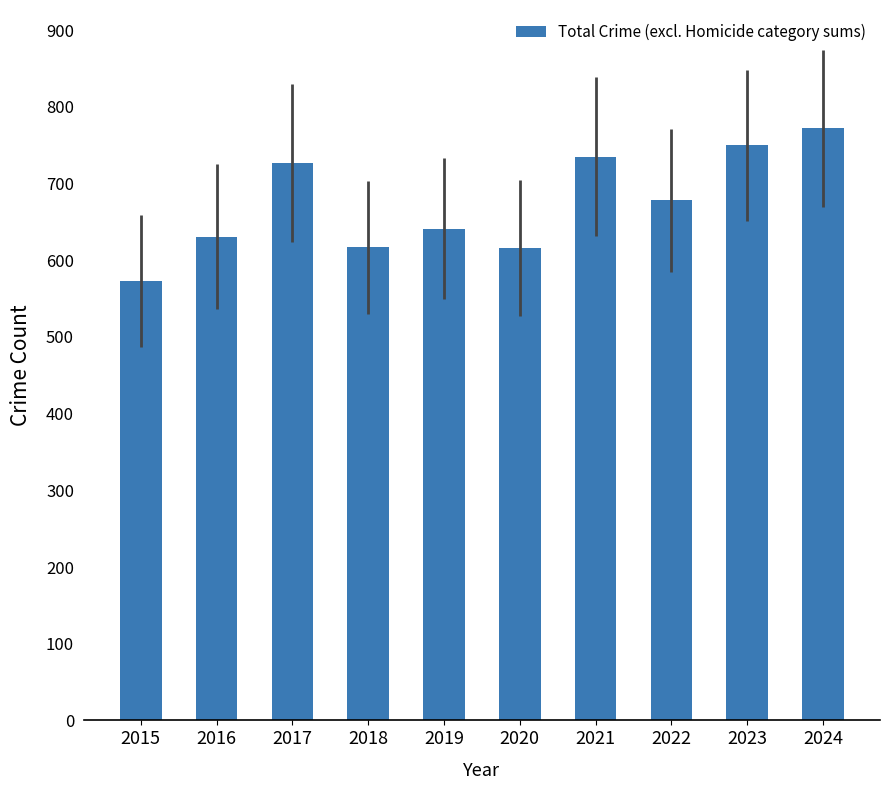

What is the ratio of the value at 2021 to the value at 2017?

1.0